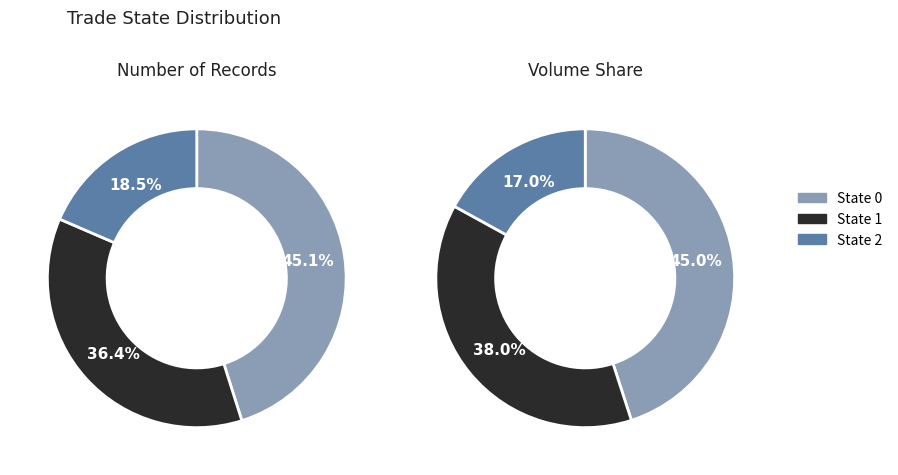

What percentage is the 1 slice, to the nearest percent?

36%